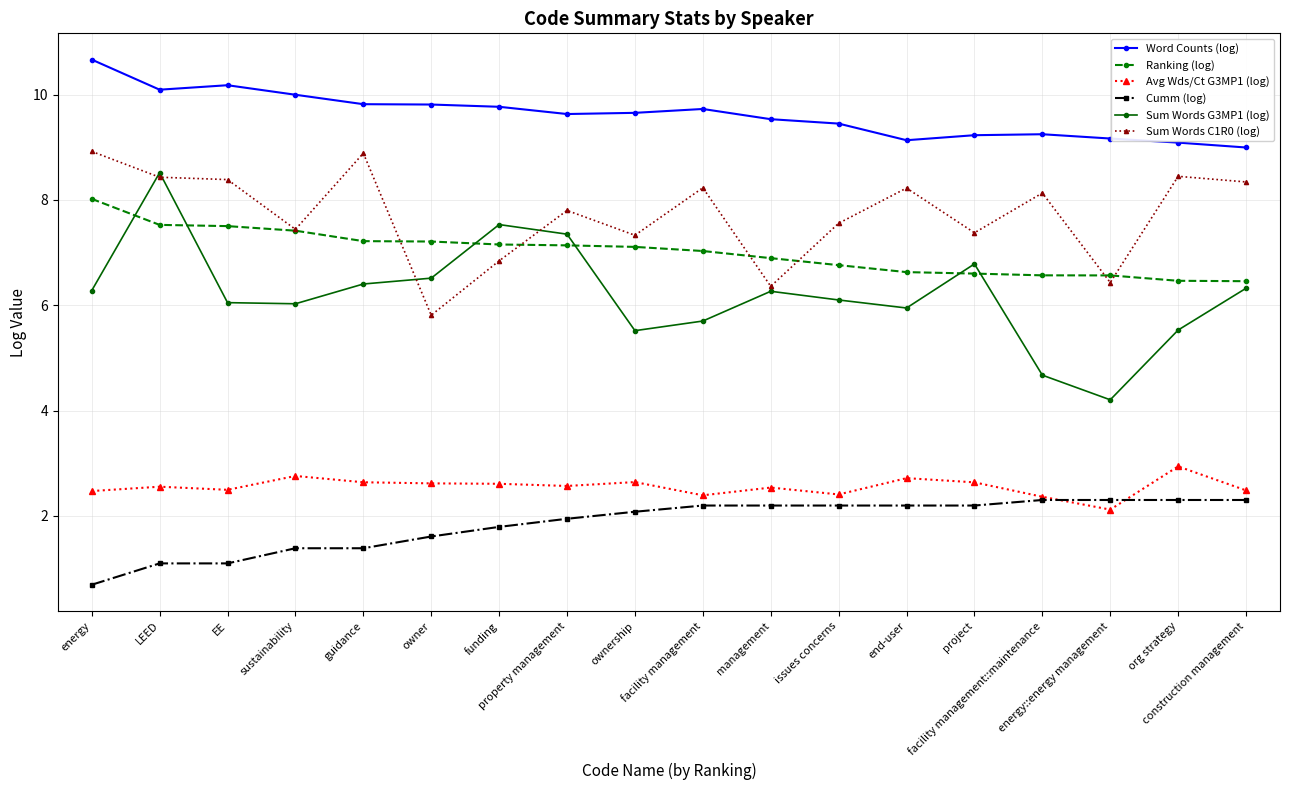

What is the lowest value of the Avg Wds/Ct G3MP1 (log) series?

2.1